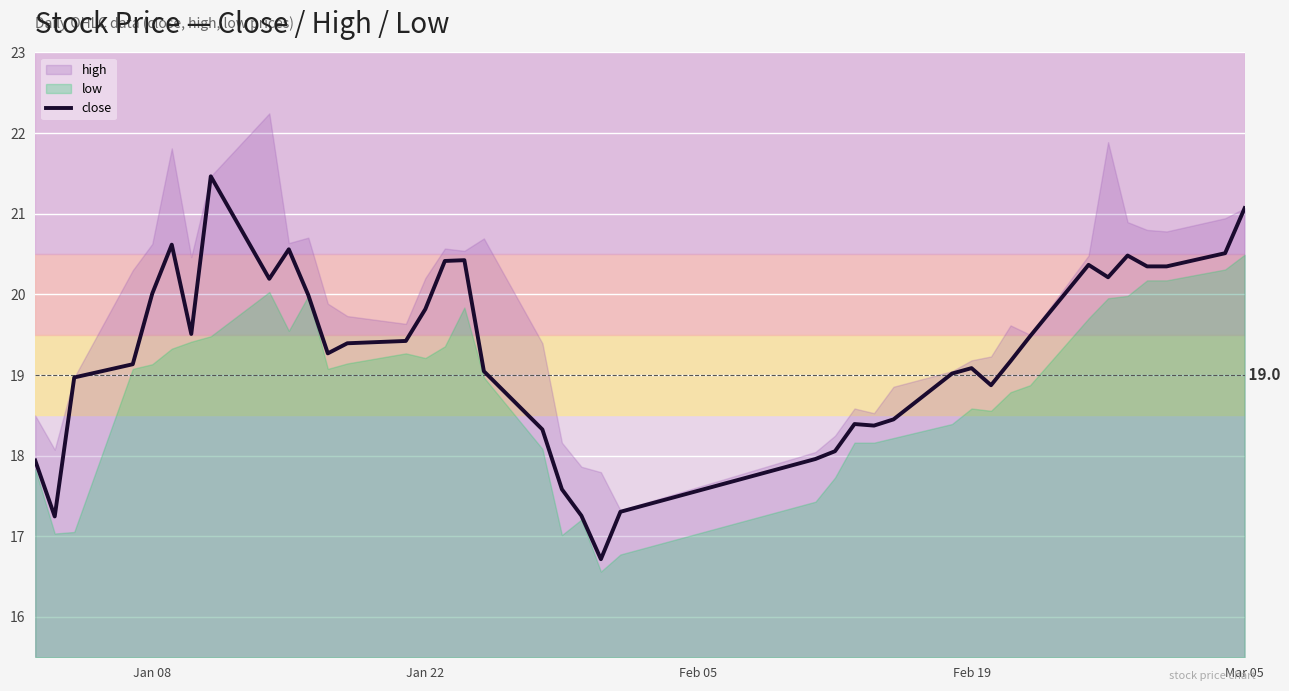

Does the chart display data point markers on the line(s)?

No